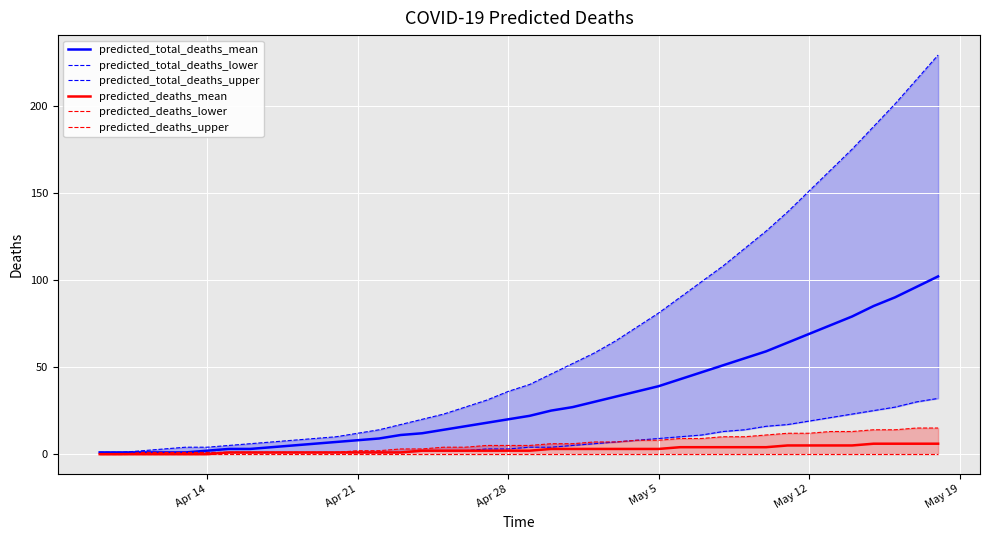

True or false: predicted_deaths_lower and predicted_total_deaths_upper intersect in this chart.

False